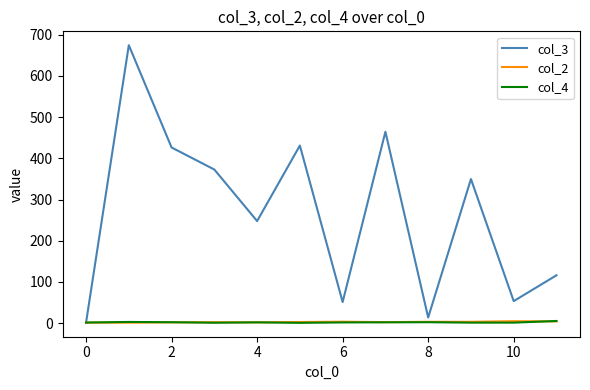

What is the greatest value displayed?

674.7